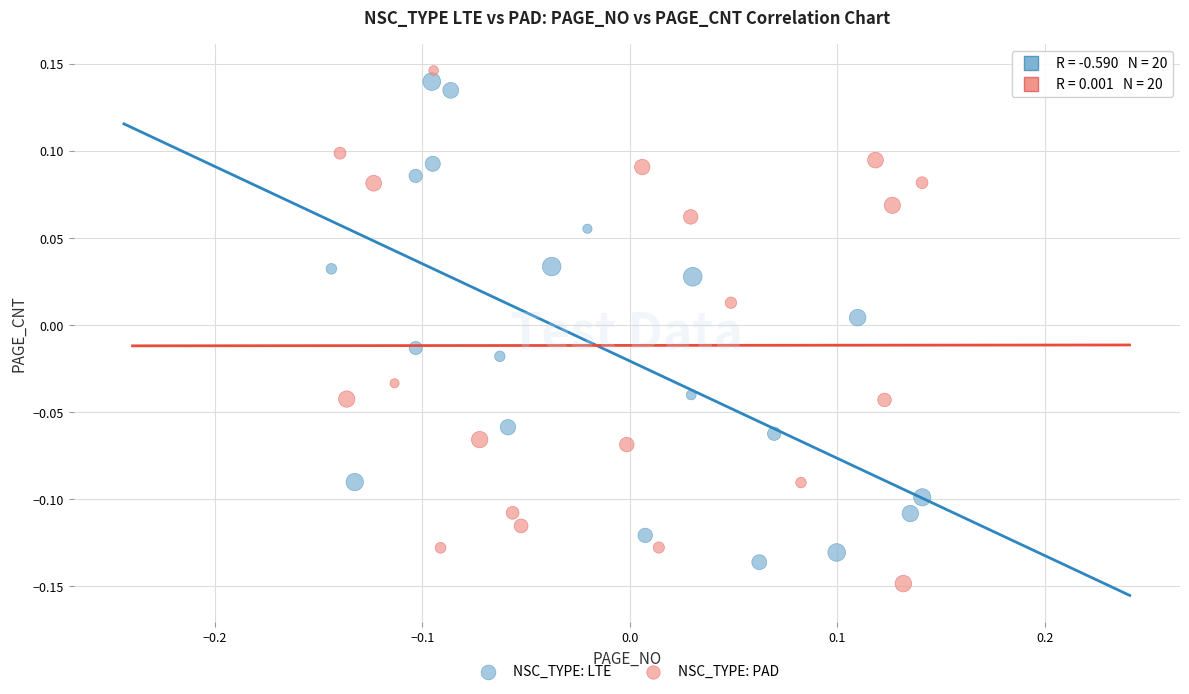

Which series contains the lowest Y value?

NSC_TYPE: PAD